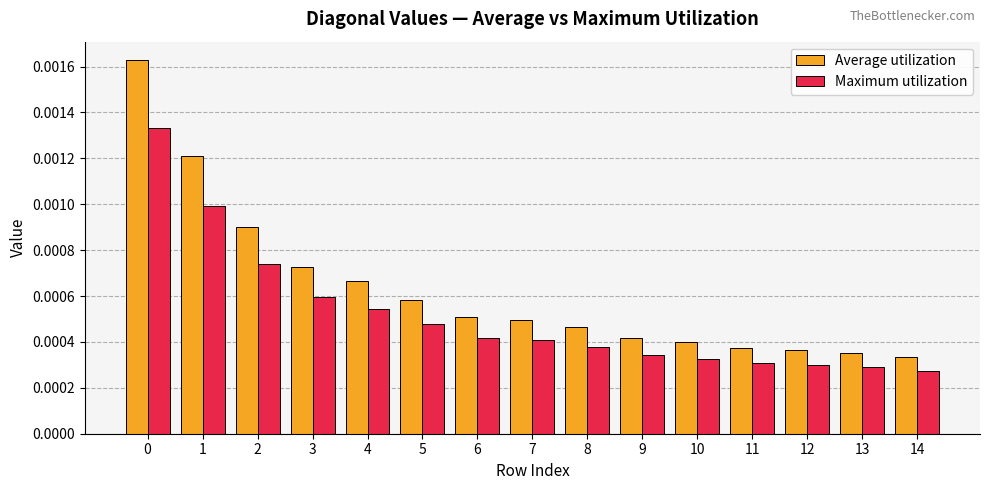

Which series has the largest total across all categories?

Average utilization